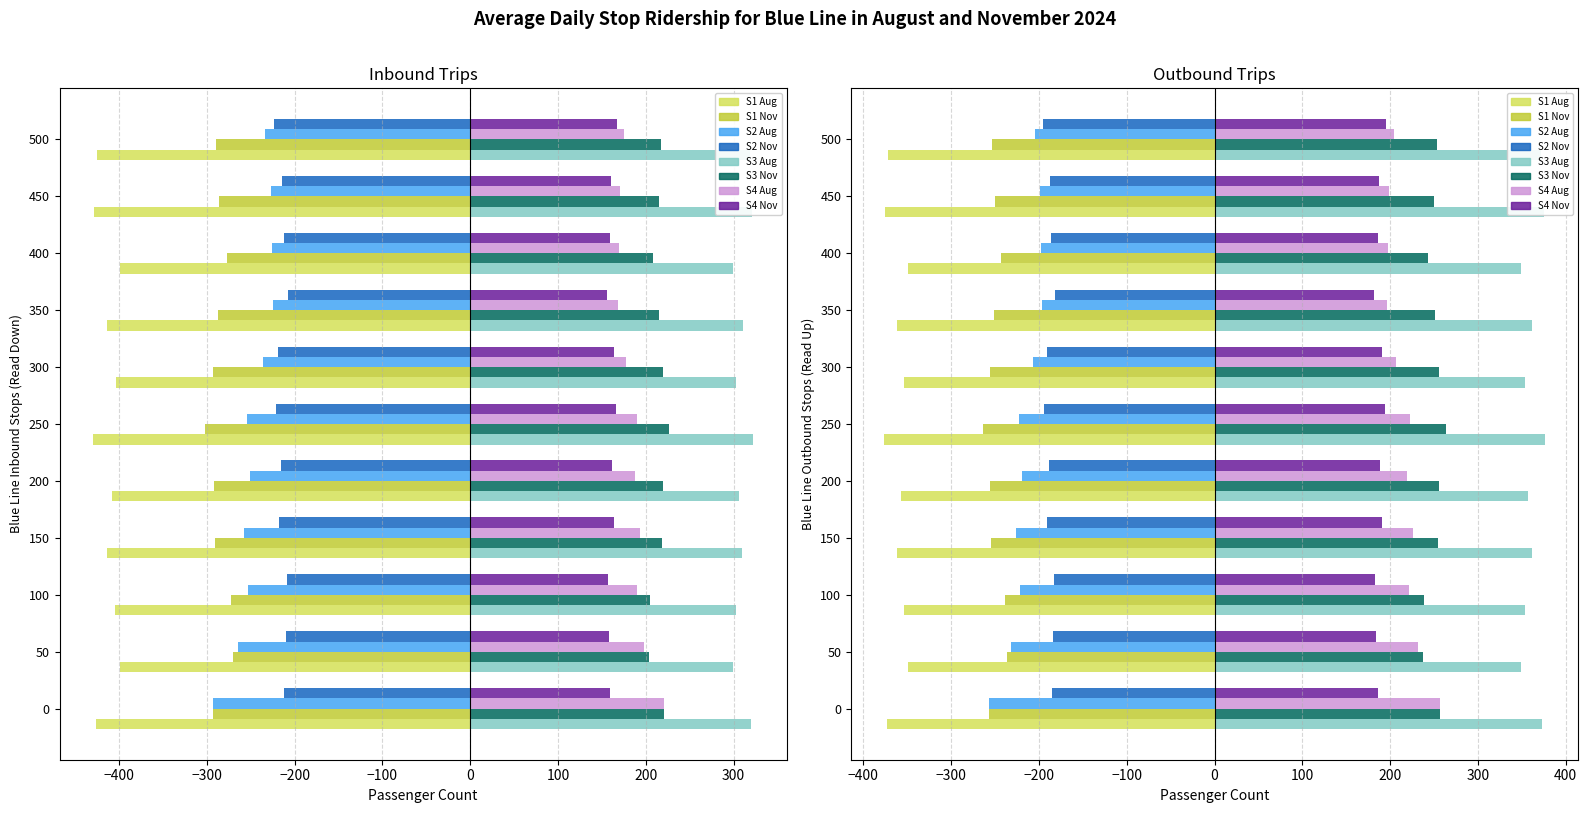

Which category has the lowest value across all series?

250